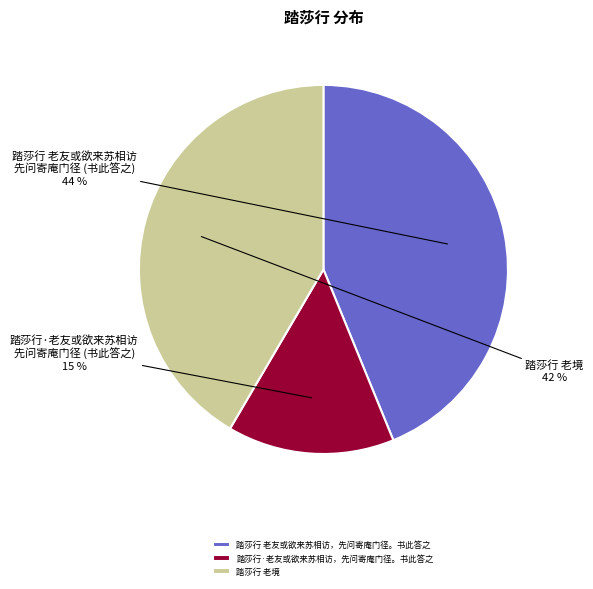

Do 踏莎行 老友或欲来苏相访，先问寄庵门径。书此答之 and 踏莎行 老境 together represent more than half of the pie?

Yes